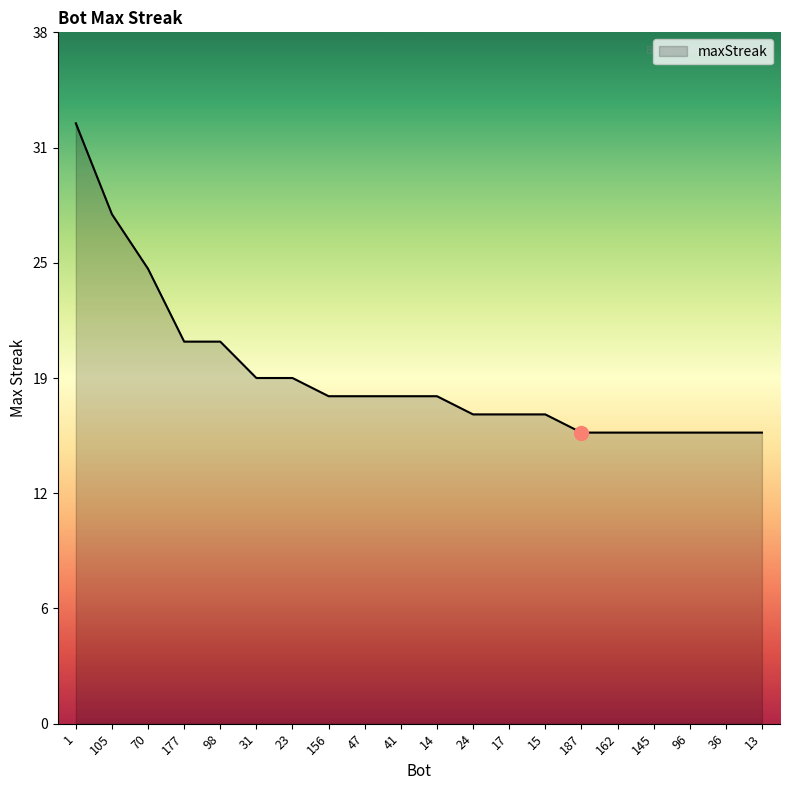

Does the chart have visible grid lines?

No